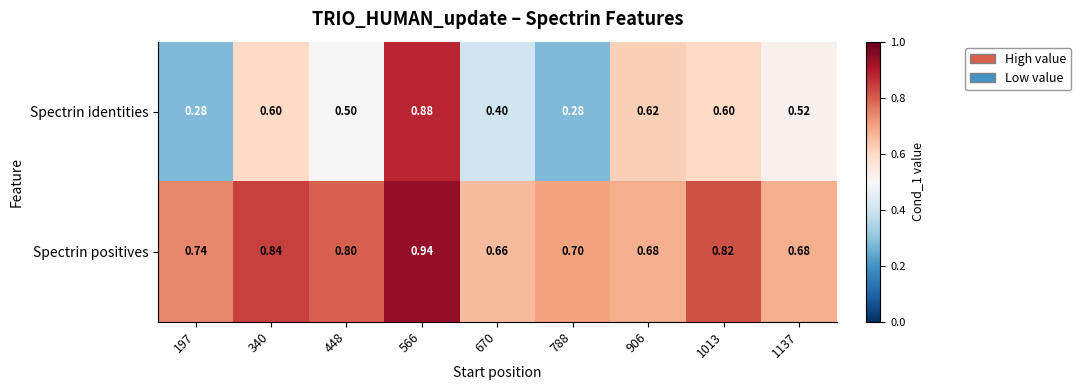

What is the difference between the highest and lowest values at 1137?

0.2